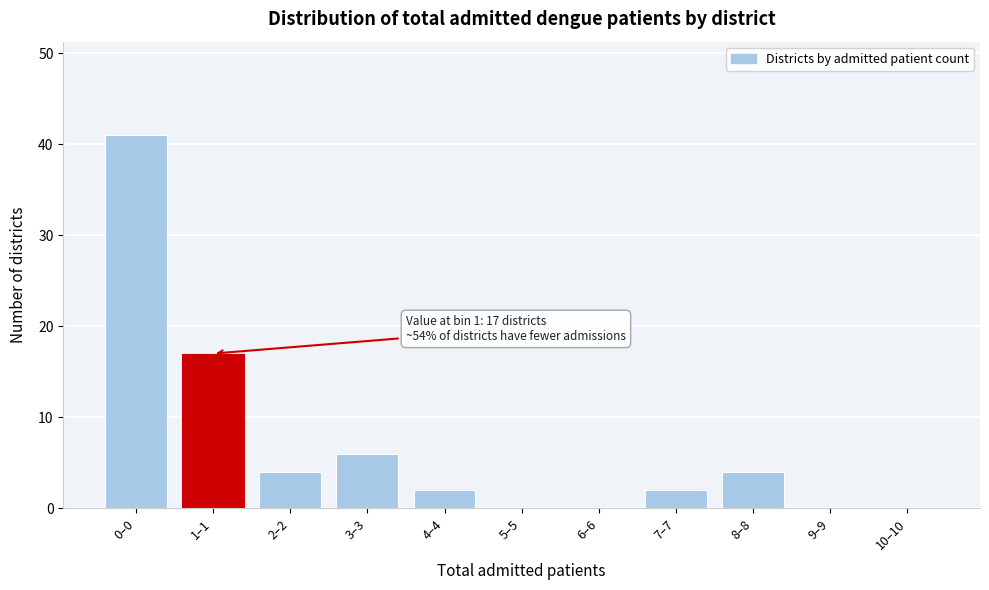

Reading left to right, what are all the values shown in this chart?

0–0=41	1–1=17	2–2=4	3–3=6	4–4=2	5–5=0	6–6=0	7–7=2	8–8=4	9–9=0	10–10=0